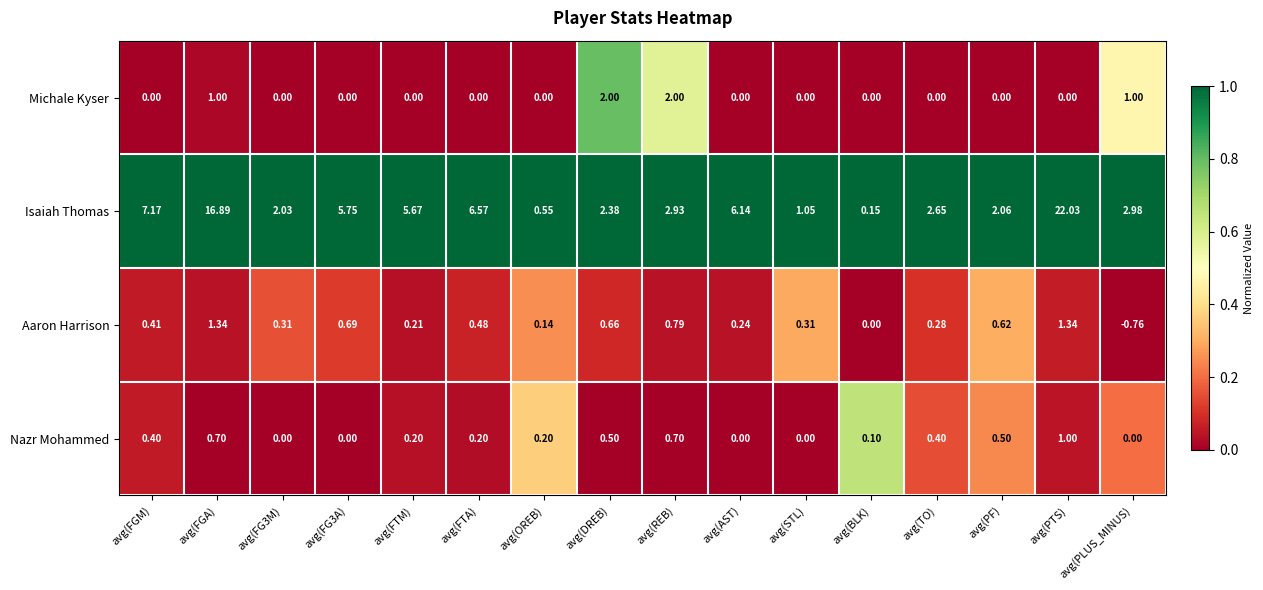

At which label does Isaiah Thomas first exceed 2?

avg(FGM)